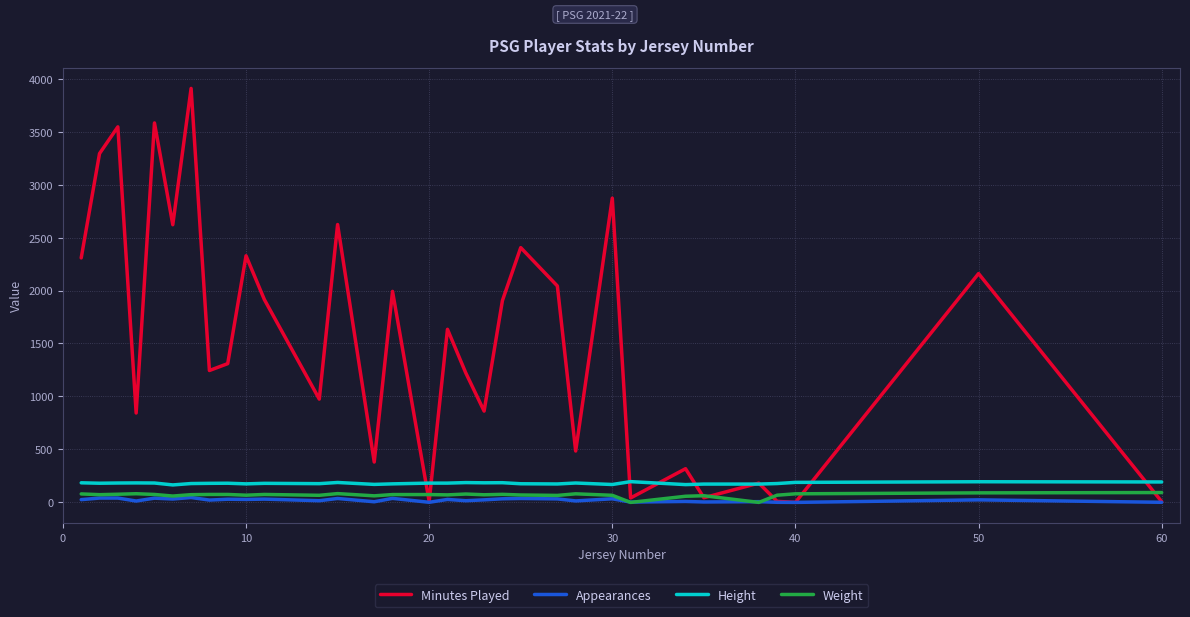

What is the greatest value displayed?

3908